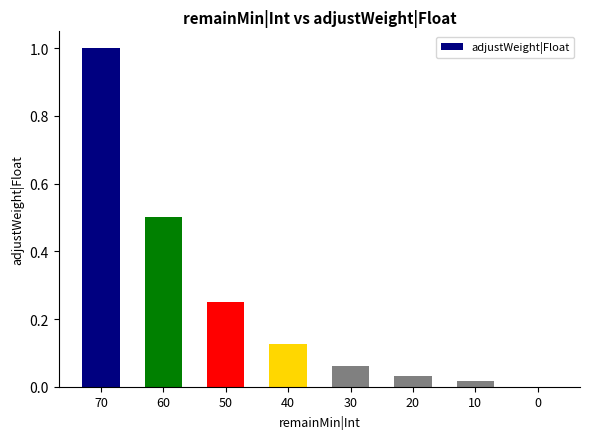

What is the change in value from 60 to 0?

-0.5